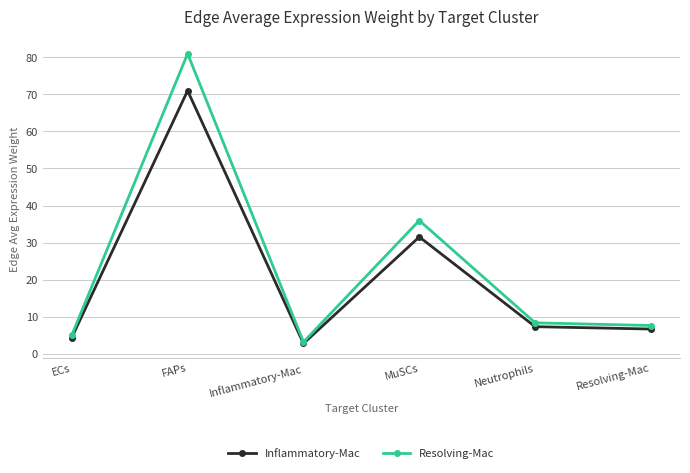

List the series in order of their peak value, lowest first.

Inflammatory-Mac, Resolving-Mac